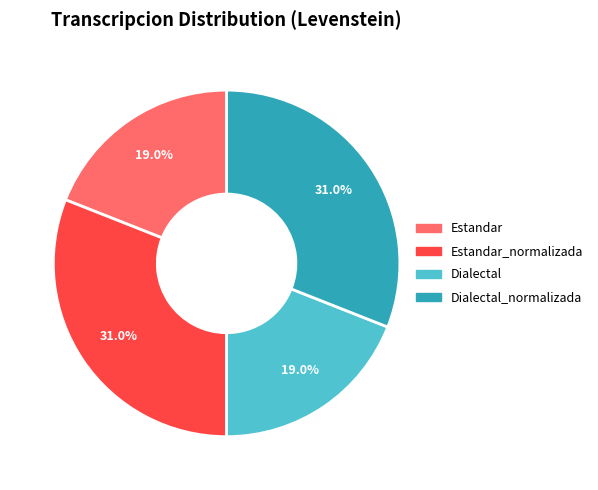

How many segments does this pie chart have?

4